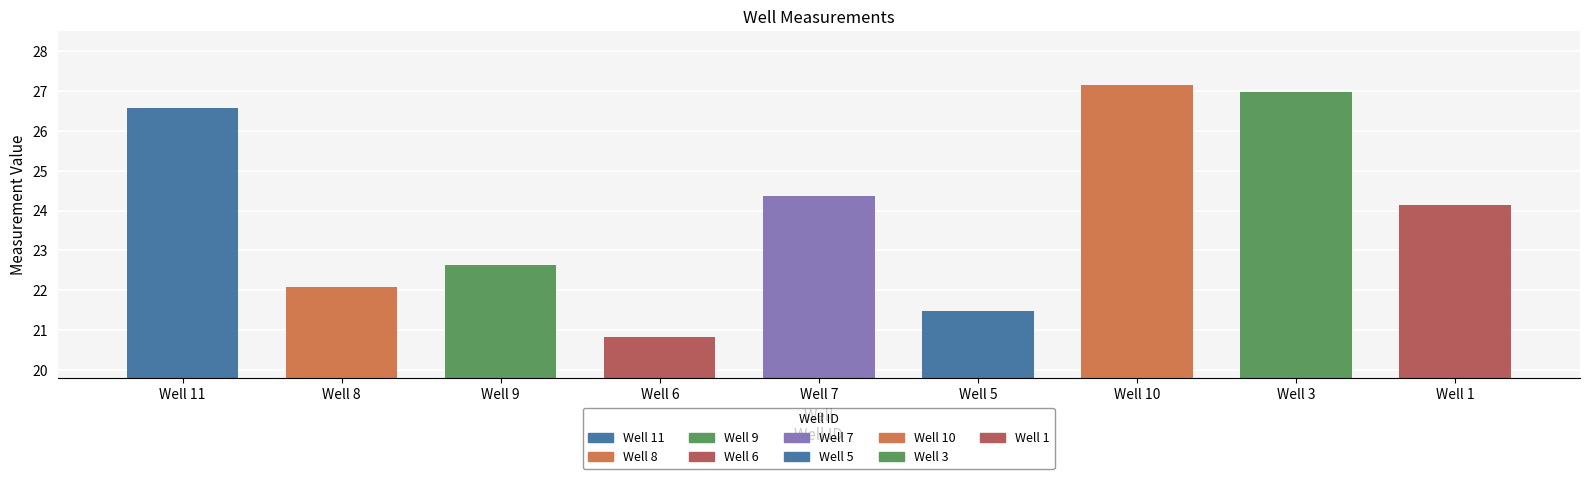

What is the difference between the values at Well 11 and Well 6?

5.7